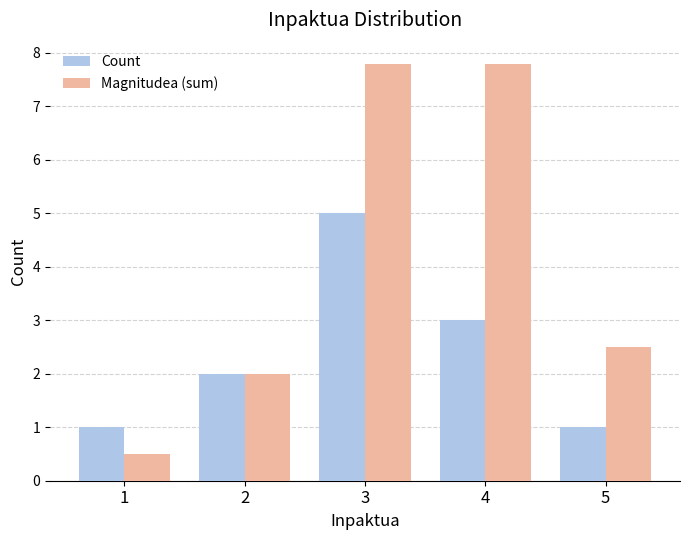

What is the total value across all series at 5?

3.5